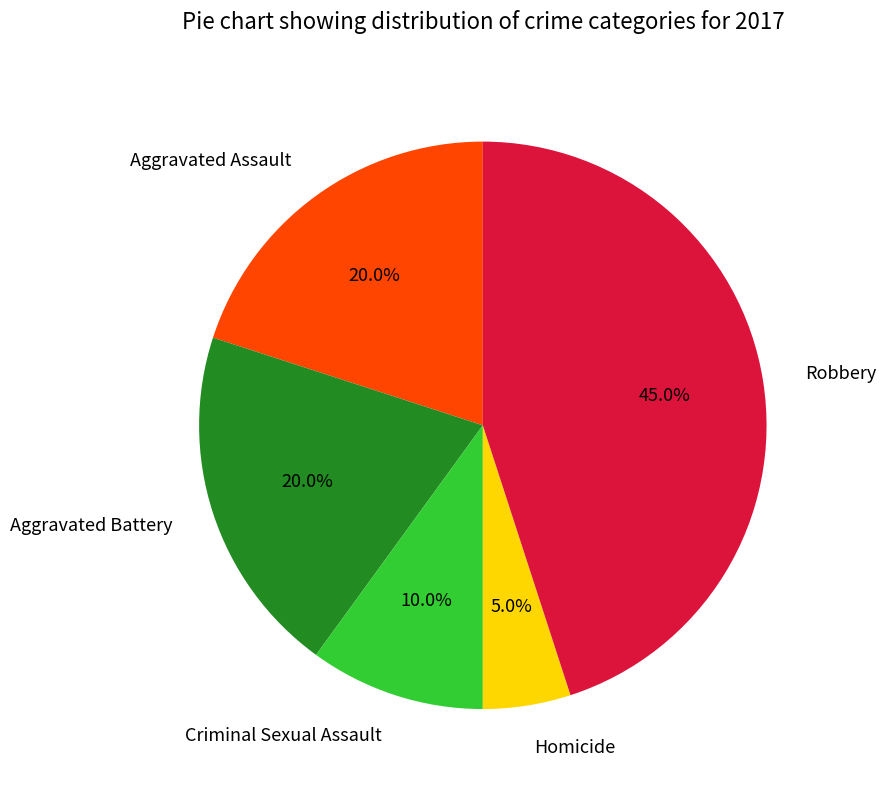

To the nearest percent, what portion does Robbery represent?

45%